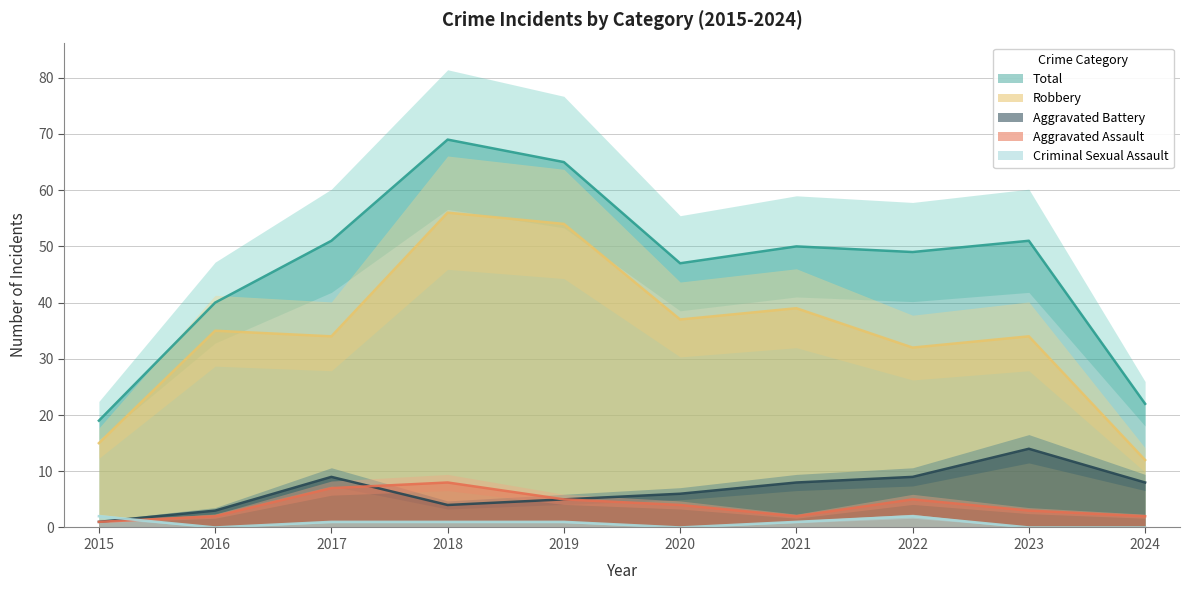

What is the total value across all series at 2024?

44